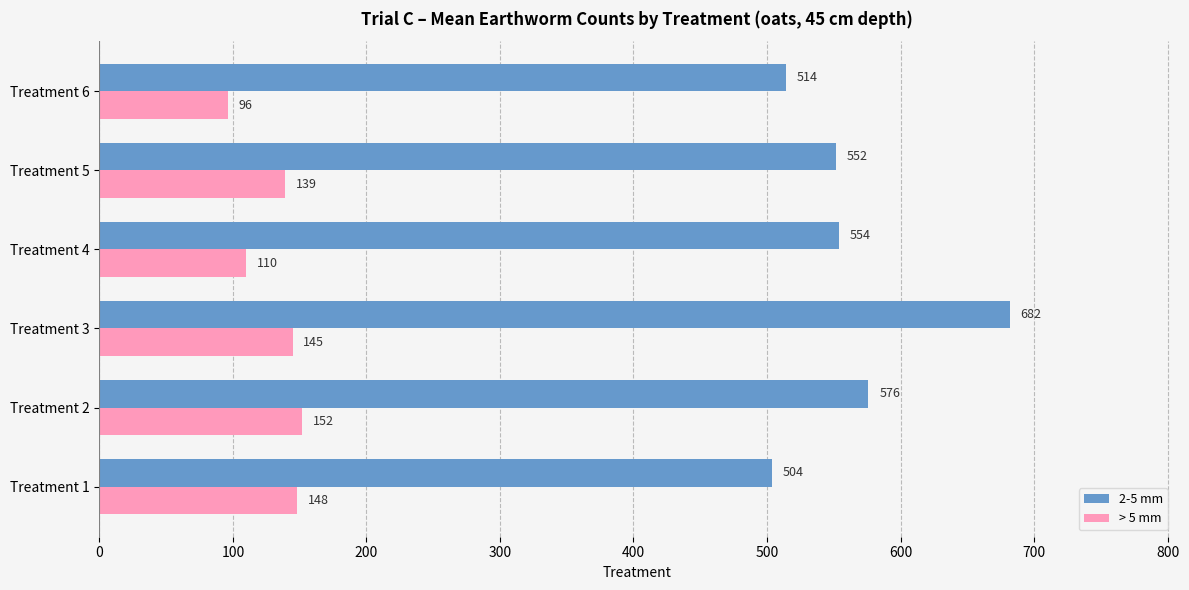

List the labels in order of 2-5 mm value, largest first.

Treatment 3, Treatment 2, Treatment 4, Treatment 5, Treatment 6, Treatment 1